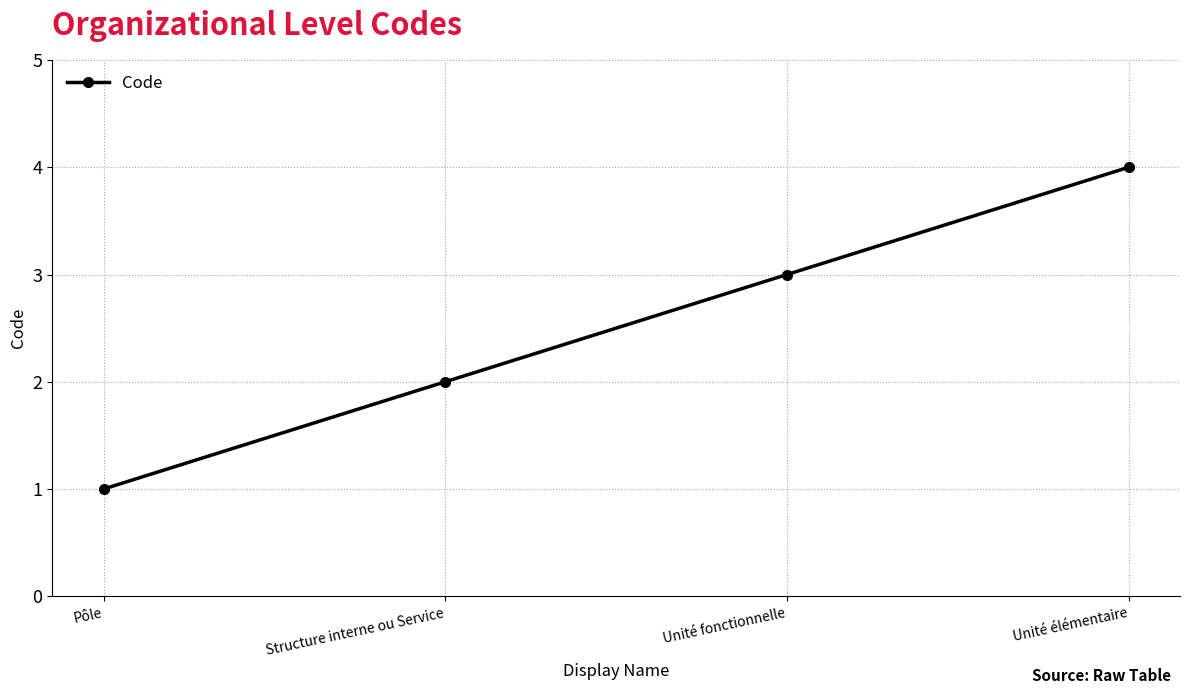

At which category does the chart reach its peak across all series?

Unité élémentaire